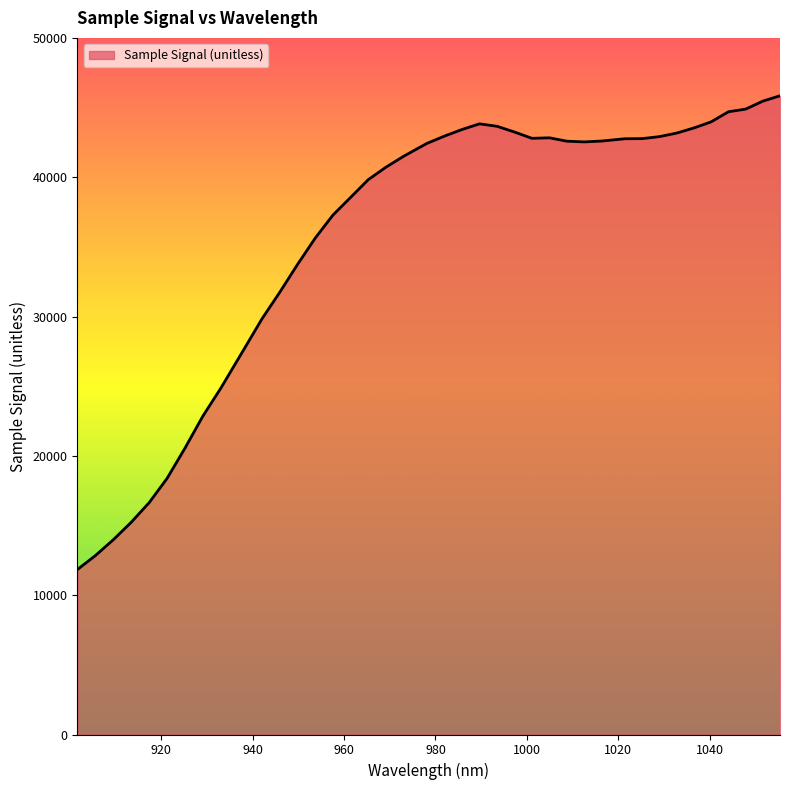

What is the greatest value displayed?

45845